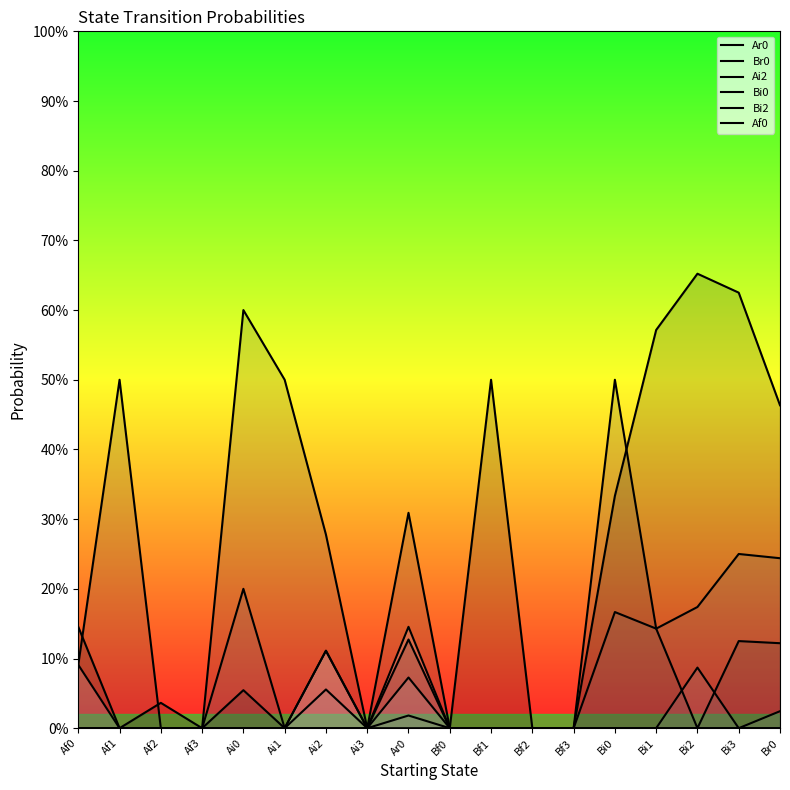

Reading left to right, transcribe all the data shown in this chart.

Ar0: Af0=0.1	Af1=0.0	Af2=0.0	Af3=0.0	Ai0=0.1	Ai1=0.0	Ai2=0.0	Ai3=0.0	Ar0=0.1	Bf0=0.0	Bf1=0.5	Bf2=0.0	Bf3=0.0	Bi0=0.3	Bi1=0.6	Bi2=0.7	Bi3=0.6	Br0=0.5
Br0: Af0=0.1	Af1=0.5	Af2=0.0	Af3=0.0	Ai0=0.6	Ai1=0.5	Ai2=0.3	Ai3=0.0	Ar0=0.3	Bf0=0.0	Bf1=0.0	Bf2=0.0	Bf3=0.0	Bi0=0.5	Bi1=0.1	Bi2=0.0	Bi3=0.1	Br0=0.1
Ai2: Af0=0.0	Af1=0.0	Af2=0.0	Af3=0.0	Ai0=0.2	Ai1=0.0	Ai2=0.0	Ai3=0.0	Ar0=0.0	Bf0=0.0	Bf1=0.0	Bf2=0.0	Bf3=0.0	Bi0=0.2	Bi1=0.1	Bi2=0.2	Bi3=0.2	Br0=0.2
Bi0: Af0=0.0	Af1=0.0	Af2=0.0	Af3=0.0	Ai0=0.0	Ai1=0.0	Ai2=0.1	Ai3=0.0	Ar0=0.0	Bf0=0.0	Bf1=0.0	Bf2=0.0	Bf3=0.0	Bi0=0.0	Bi1=0.0	Bi2=0.1	Bi3=0.0	Br0=0.0
Bi2: Af0=0.0	Af1=0.0	Af2=0.0	Af3=0.0	Ai0=0.0	Ai1=0.0	Ai2=0.1	Ai3=0.0	Ar0=0.1	Bf0=0.0	Bf1=0.0	Bf2=0.0	Bf3=0.0	Bi0=0.0	Bi1=0.0	Bi2=0.0	Bi3=0.0	Br0=0.0
Af0: Af0=0.1	Af1=0.0	Af2=0.0	Af3=0.0	Ai0=0.0	Ai1=0.0	Ai2=0.1	Ai3=0.0	Ar0=0.1	Bf0=0.0	Bf1=0.0	Bf2=0.0	Bf3=0.0	Bi0=0.0	Bi1=0.0	Bi2=0.0	Bi3=0.0	Br0=0.0